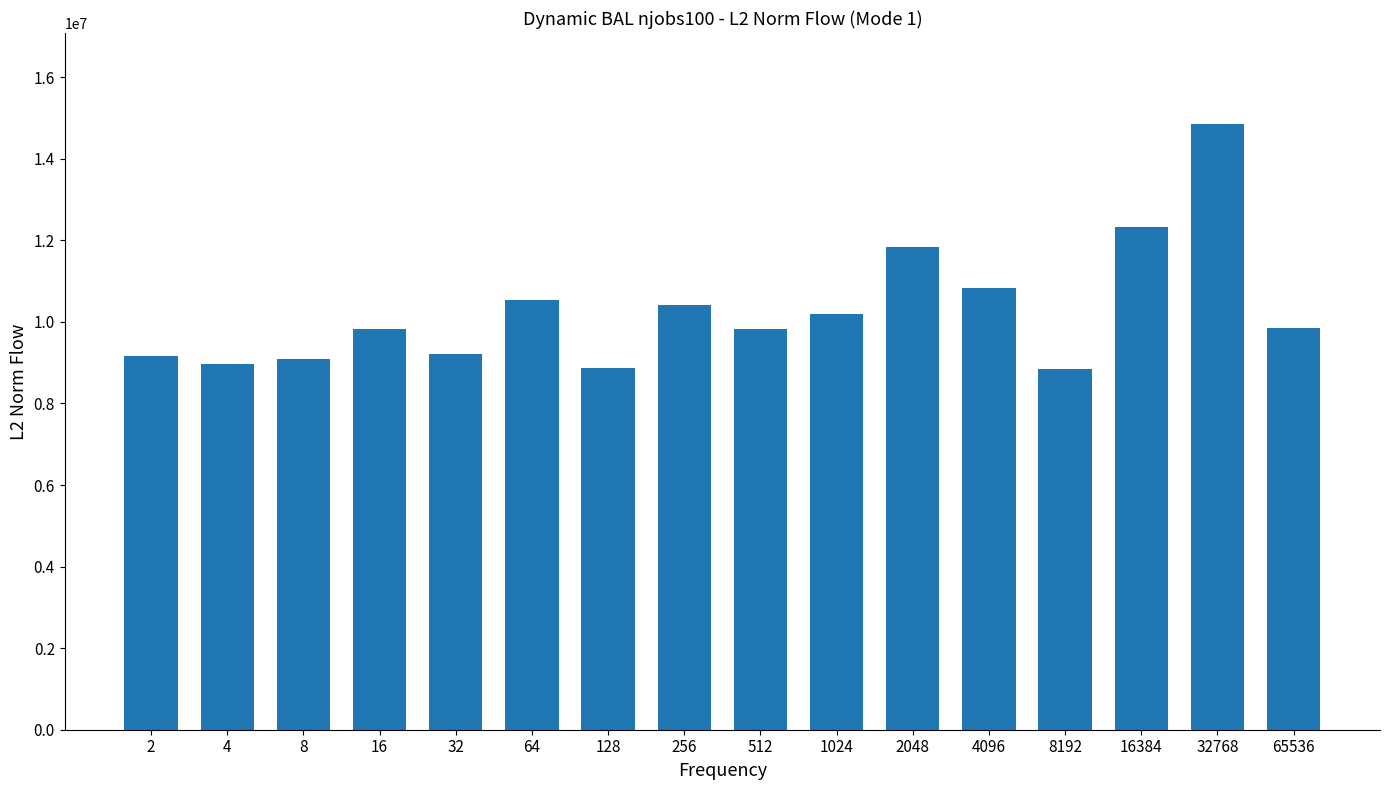

Which category has the highest value across all series?

32768